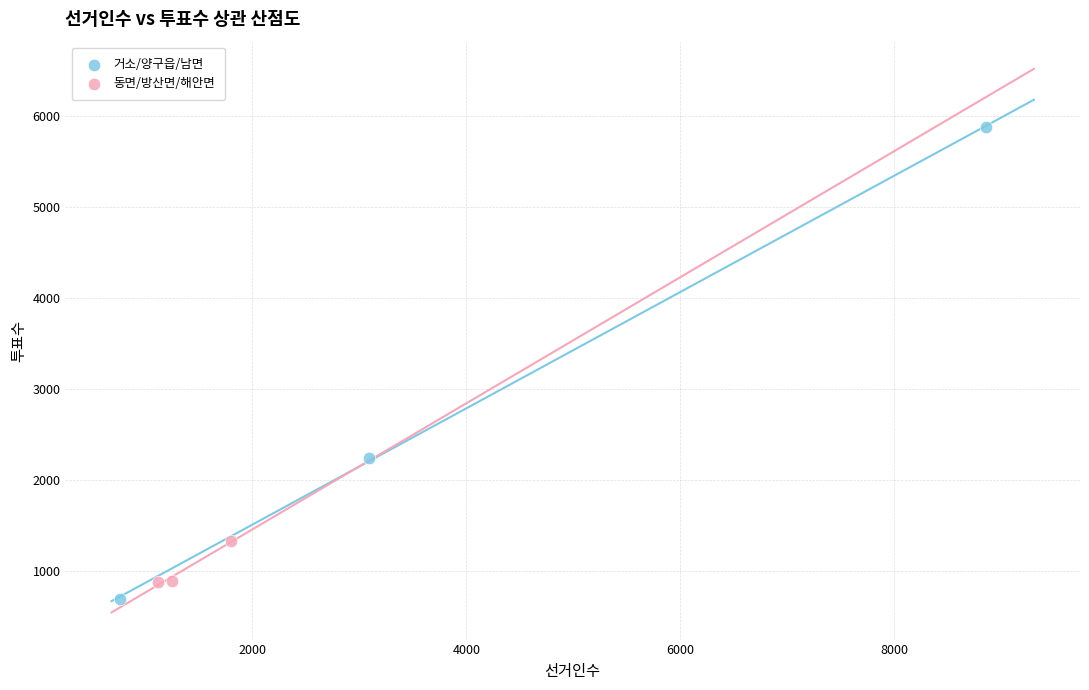

Which series has the largest Y range (max minus min)?

거소/양구읍/남면